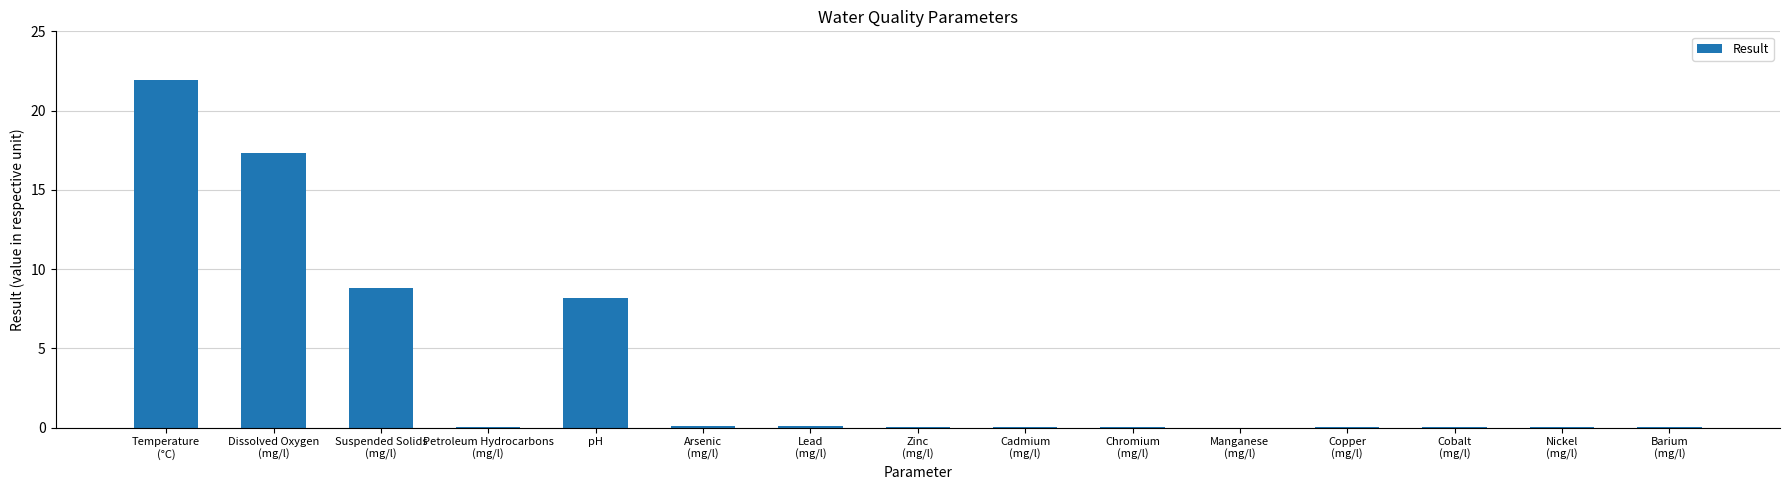

Are the bars horizontal?

No